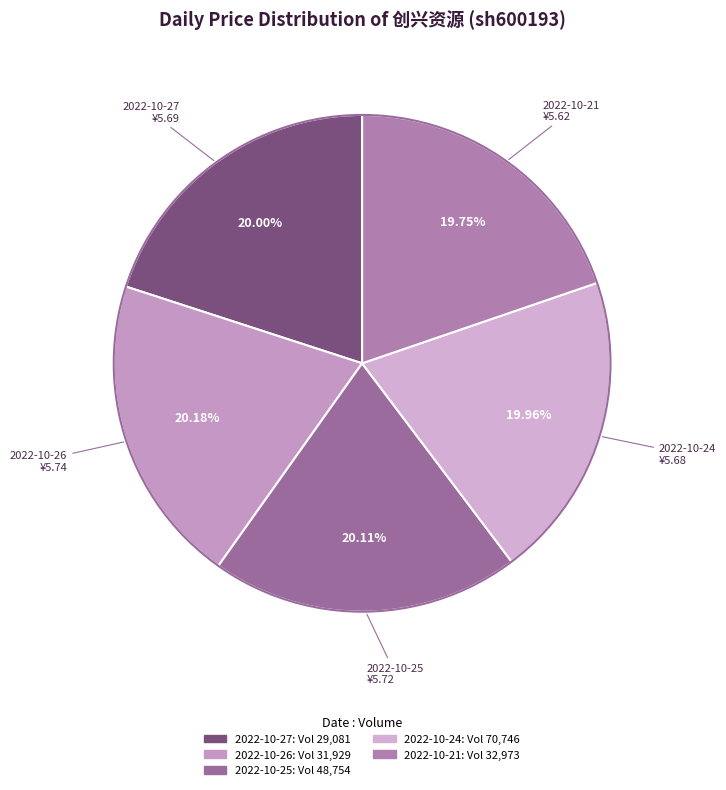

Approximately how many times larger is the value at 2022-10-24 compared to 2022-10-25?

1.0